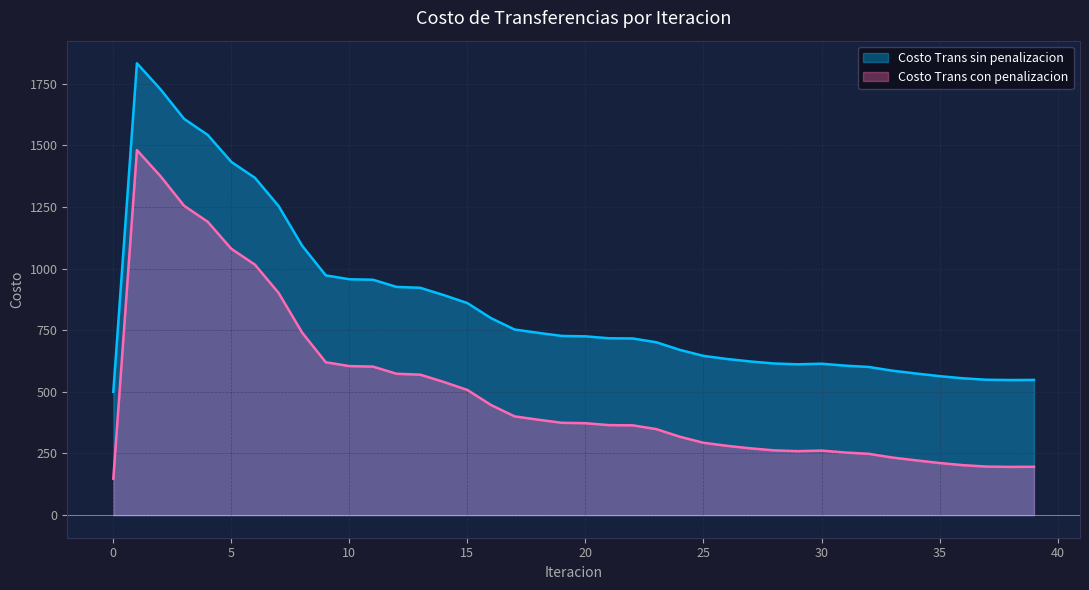

At how many categories does at least one series exceed 231?

40